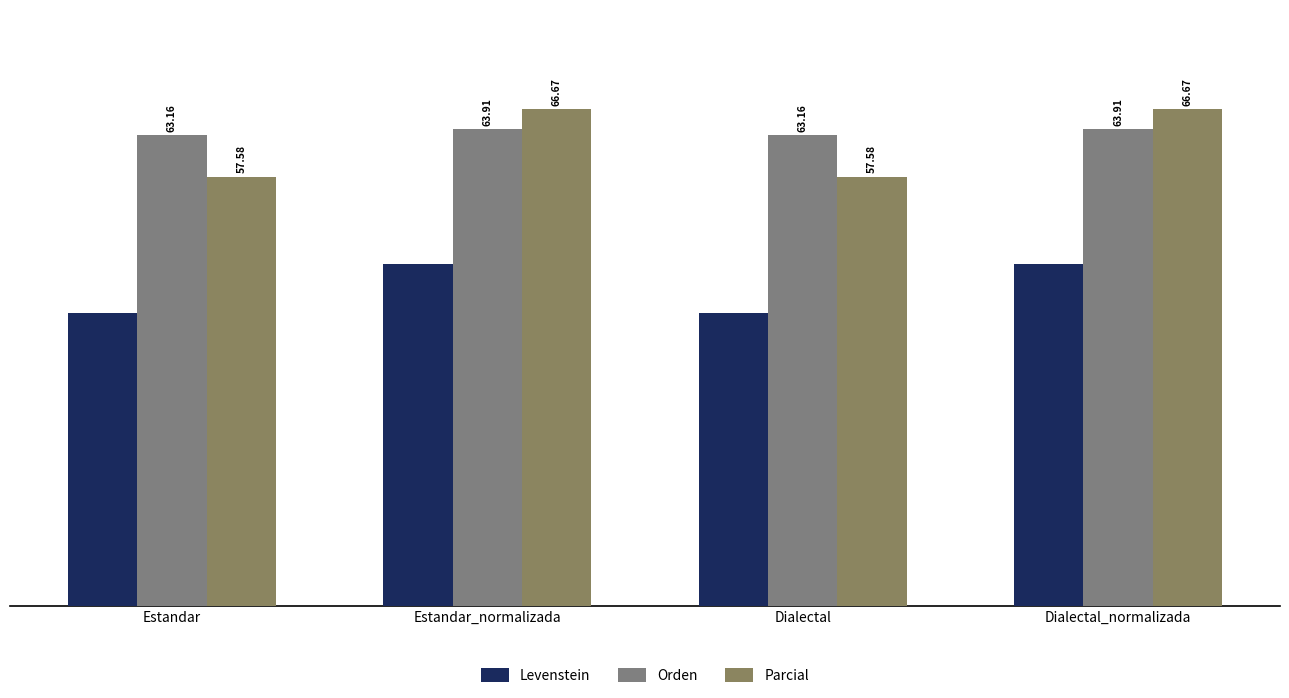

Read the Levenstein value at Estandar.

39.2